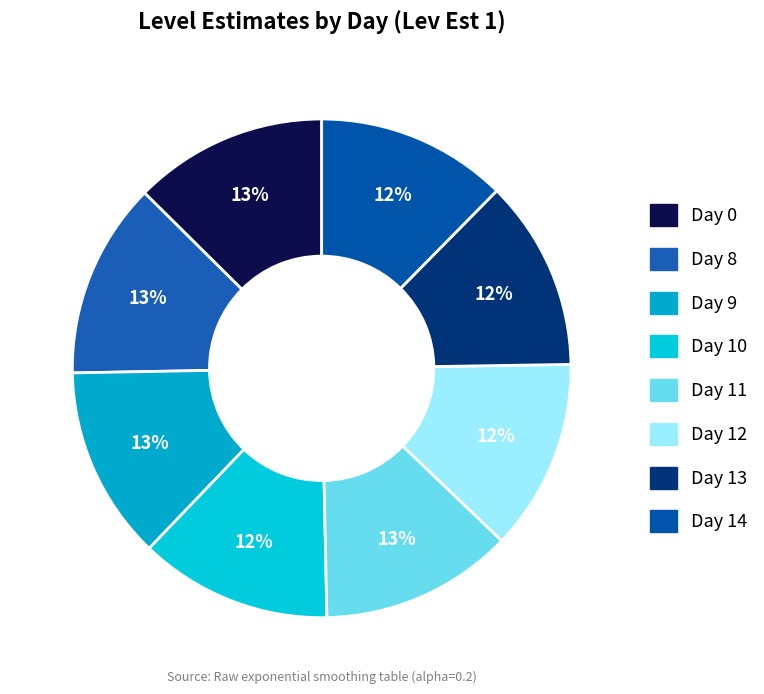

Count the number of slices in the pie.

8